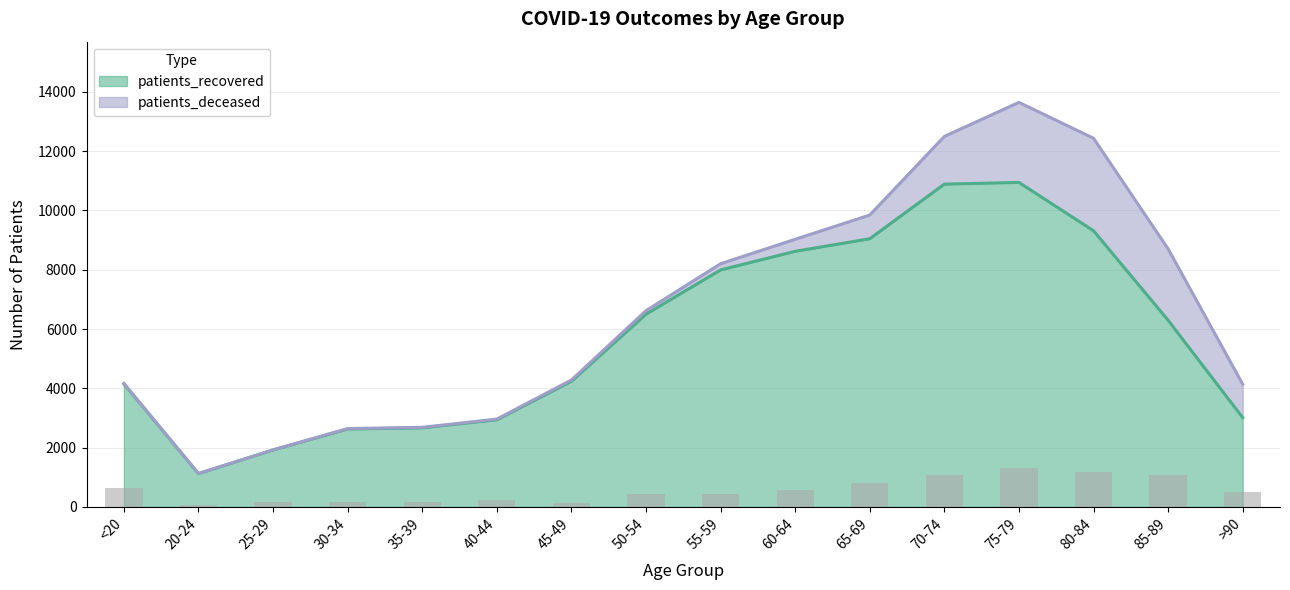

Read the value at <20, to the nearest 100.

4200